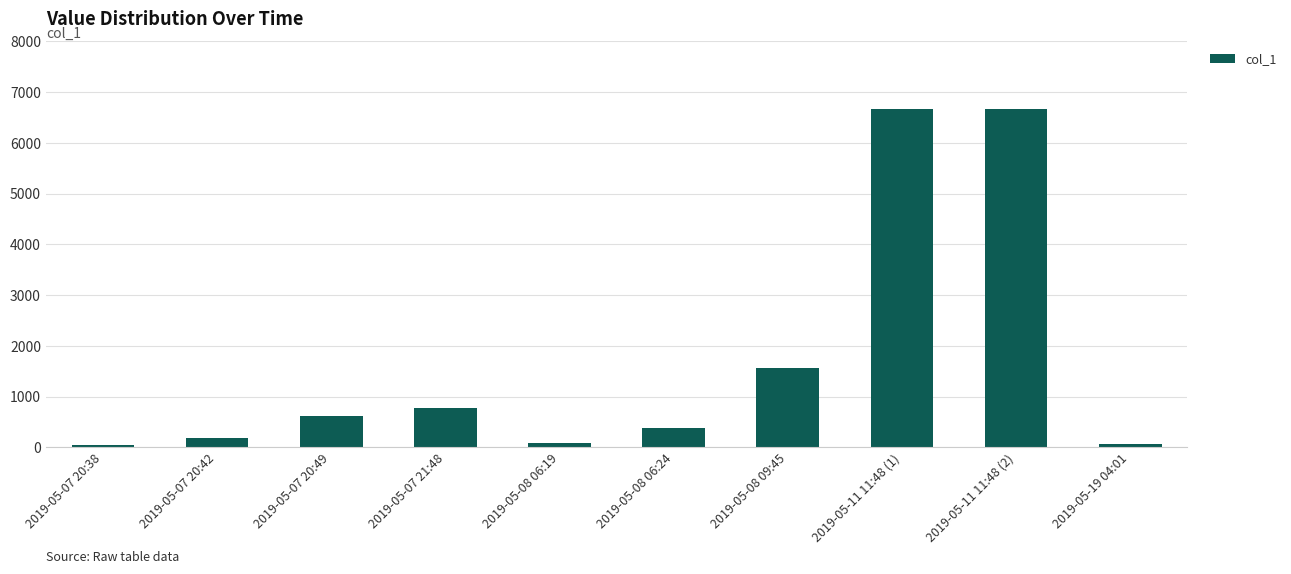

The value at 2019-05-08 09:45 is 1572.6. True or false?

True